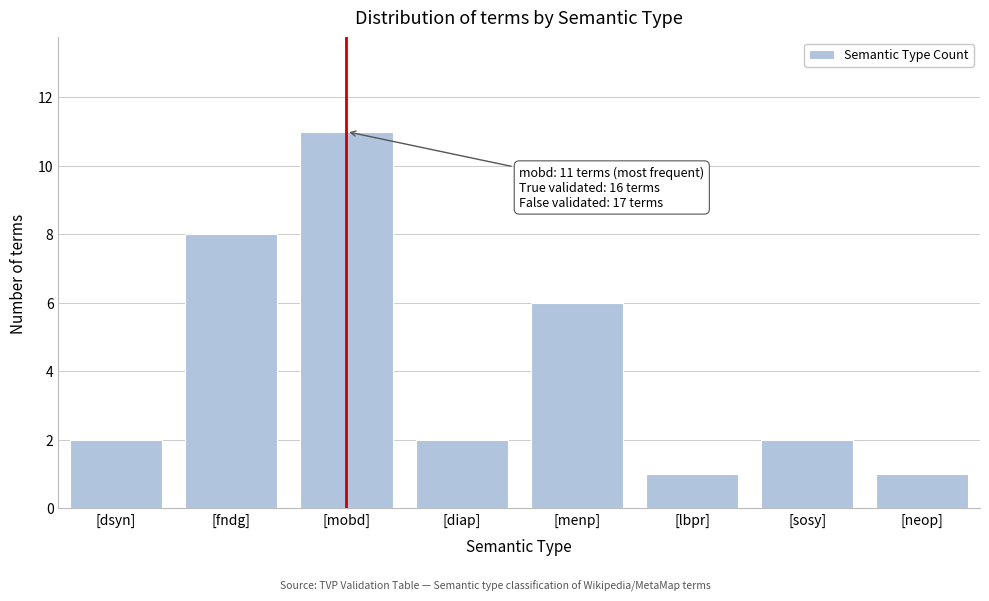

Reading left to right, list all the values displayed in this chart.

[dsyn]=2	[fndg]=8	[mobd]=11	[diap]=2	[menp]=6	[lbpr]=1	[sosy]=2	[neop]=1